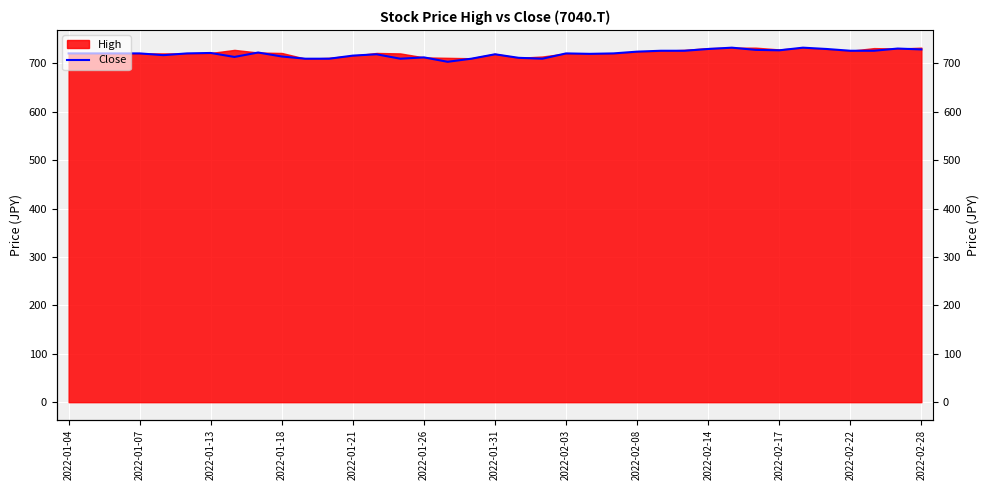

How many points are lower than both their immediate neighbors (excluding endpoints)?

7